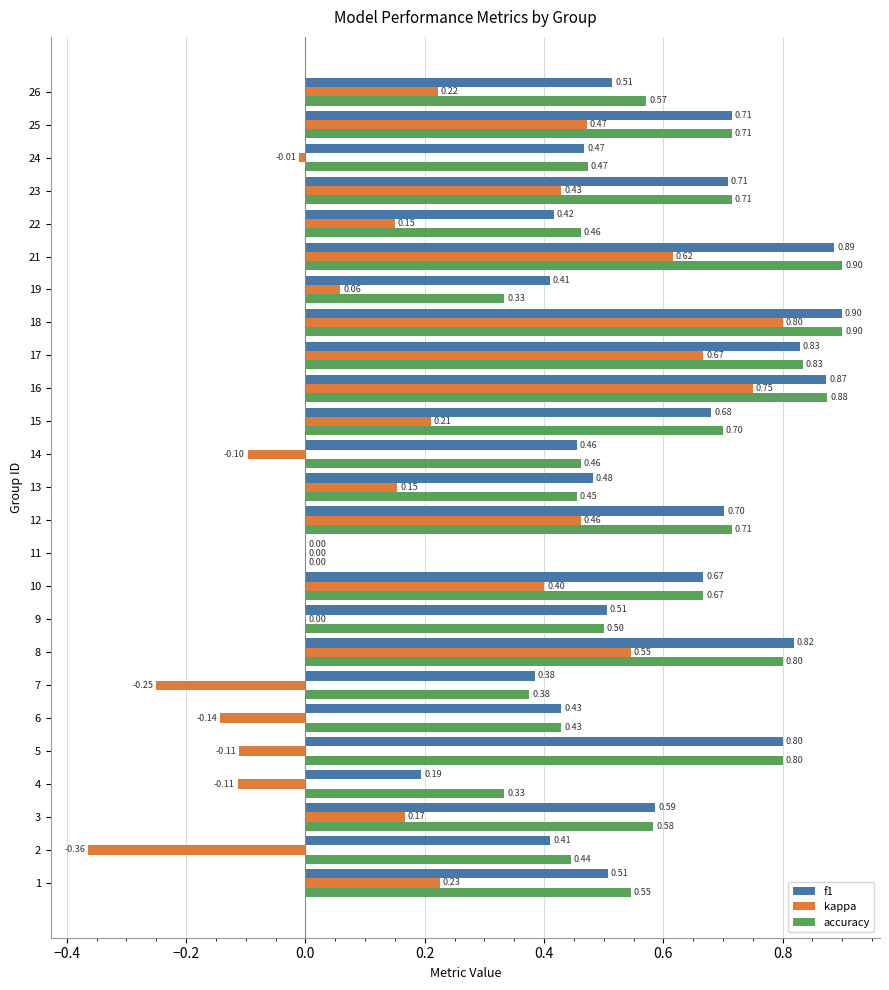

What is the sum of all f1 values?

14.3